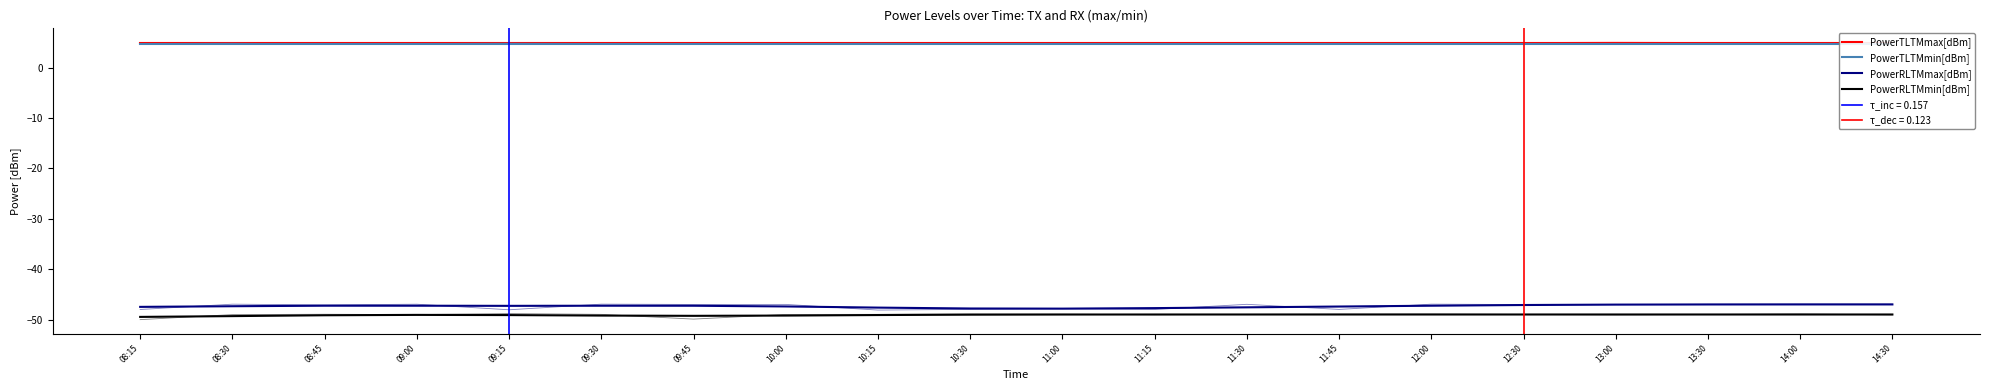

At which category does the chart reach its peak across all series?

08:15